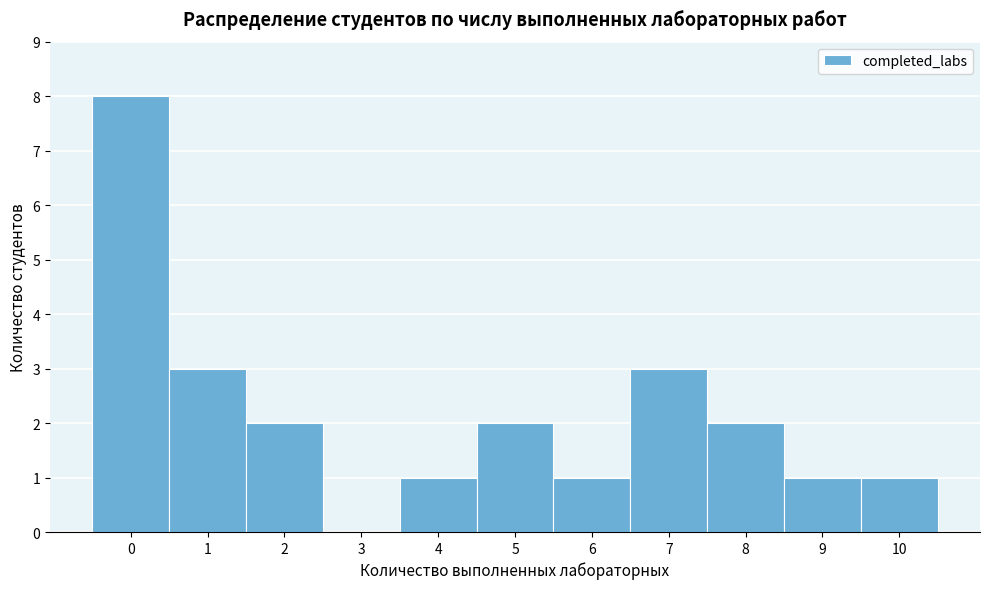

Reading left to right, what are all the values shown in this chart?

0=8	1=3	2=2	3=0	4=1	5=2	6=1	7=3	8=2	9=1	10=1